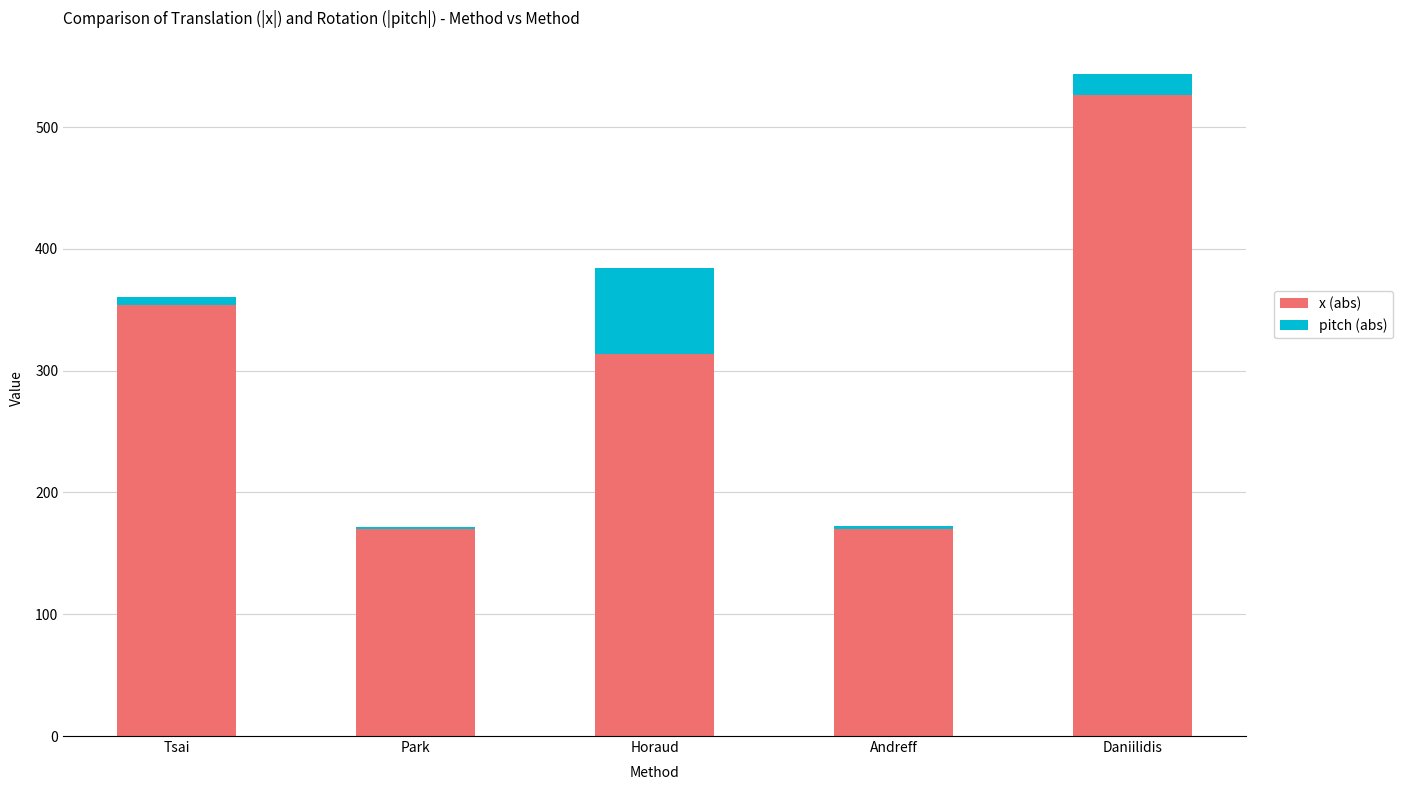

At which category is the sum across all series the highest?

Daniilidis